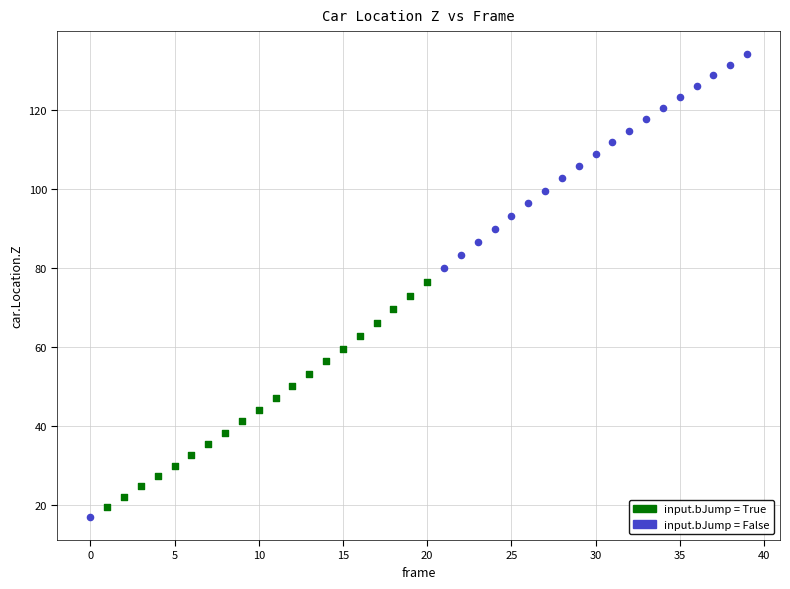

Which series reaches the maximum Y coordinate?

input.bJump = False